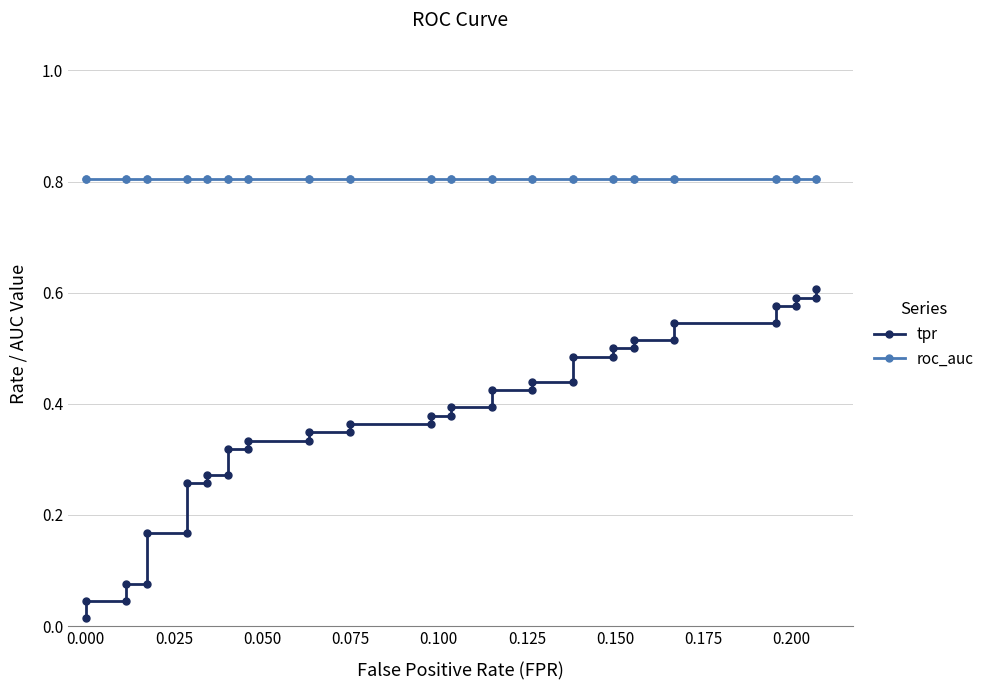

True or false: roc_auc and tpr cross at least once.

False